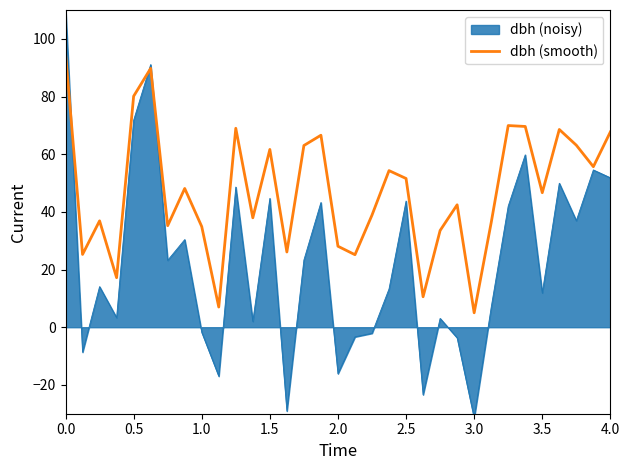

Reading left to right, what are all the values shown in this chart?

95.0	25.2	36.9	17.2	80.1	89.8	35.2	48.1	34.9	7.0	69.0	37.9	61.6	26.1	63.0	66.6	28.1	25.1	38.9	54.3	51.6	10.6	33.5	42.4	5.0	36.3	69.9	69.6	46.6	68.6	63.1	55.7	67.7